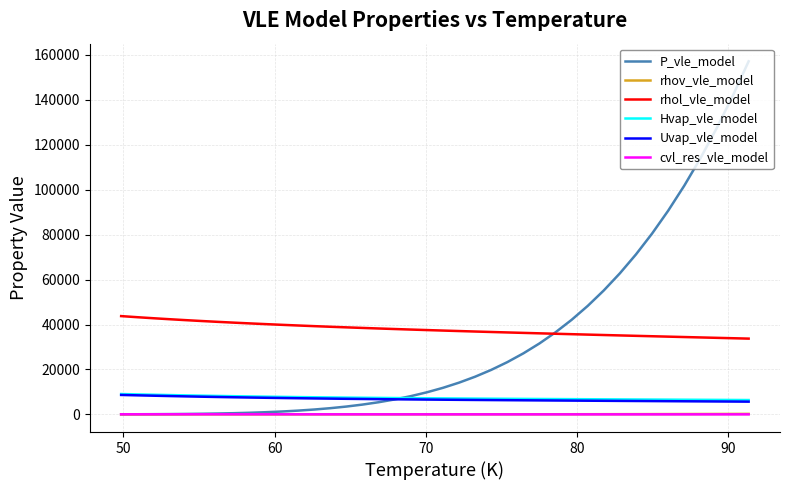

Which series has the widest spread of values?

P_vle_model